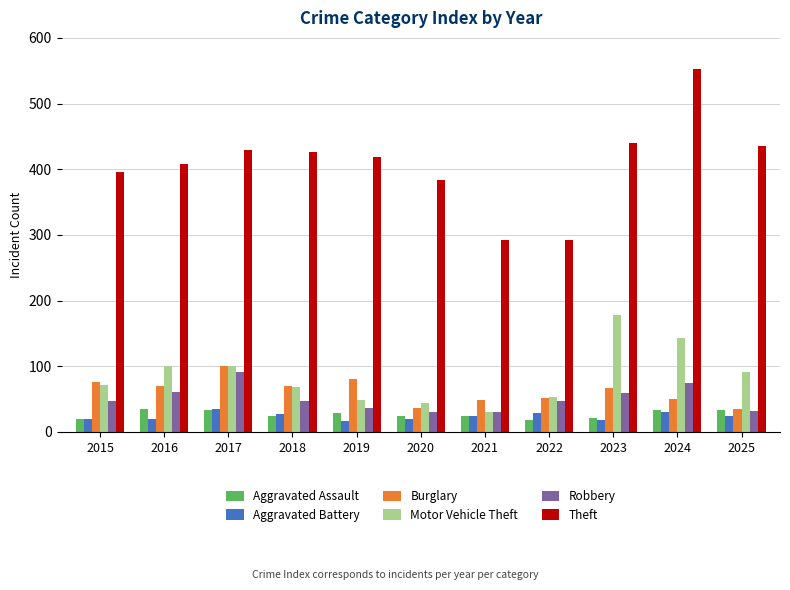

Between 2017 and 2021, which series saw the biggest shift?

Theft